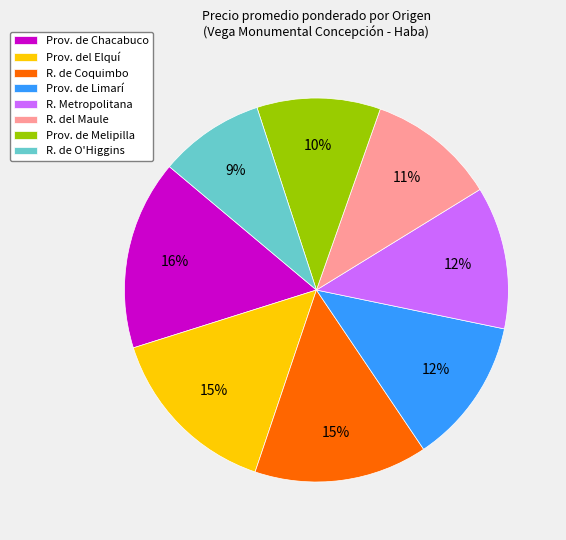

Is the sum of Prov. de Limarí and R. Metropolitana greater than half?

No